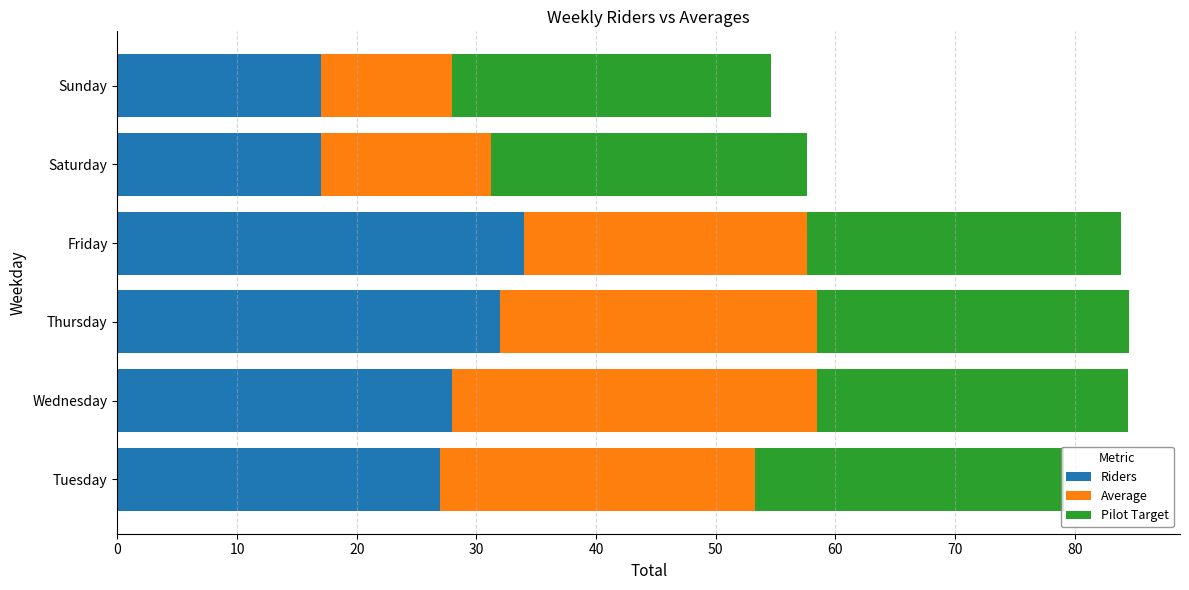

What is the difference between the second highest and minimum values in the Riders series?

15.0